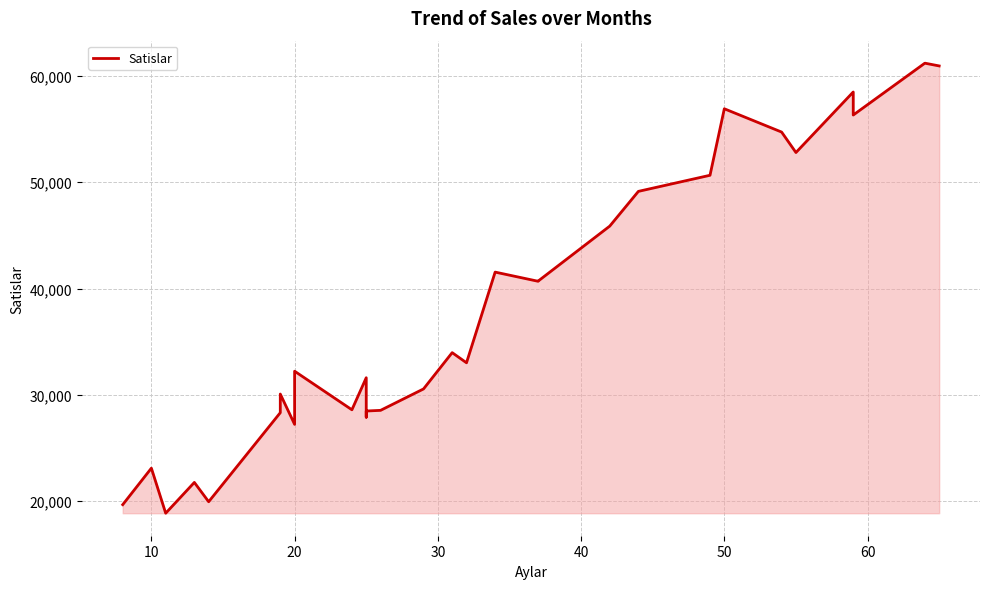

Reading right to left, extract all data points from this chart.

60936.0	61195.5	56317.5	58484.5	52791.0	54715.5	56906.0	50651.0	49136.5	45869.0	40697.0	40681.5	41544.0	33014.5	33969.0	30555.5	28540.5	28478.5	27897.0	31609.0	28594.5	32222.5	27222.5	30075.0	28321.0	19945.5	21762.5	18865.5	23102.5	19671.5